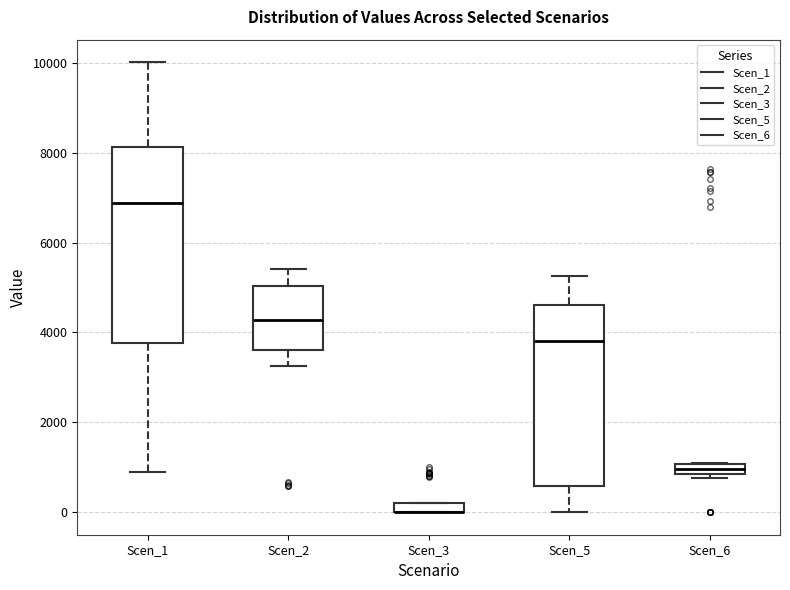

Where is the lower edge of the box for Scen_3 on the y-axis? The values are not printed on the chart, so give them approximately, as read against the axis.

0